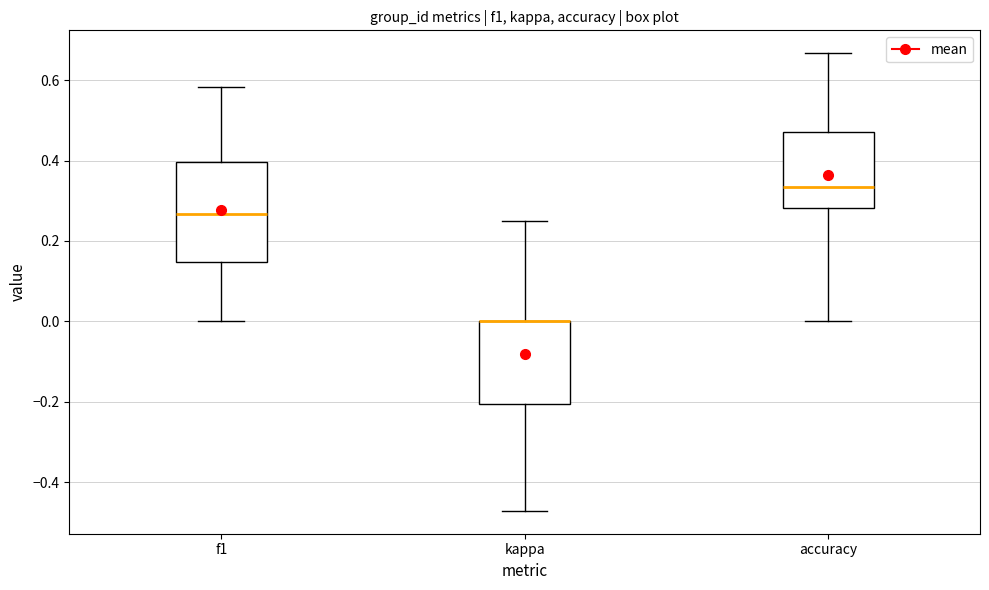

Reading left to right, read every box against the y-axis: the position of its median line, the range the box covers, and the ends of its whiskers. The values are not printed on the chart, so give them approximately, as read against the axis.

f1: median 0.26, box 0.14 to 0.40, whiskers 0.00 to 0.58
kappa: median 0.00 (drawn on the box's upper edge), box -0.20 to 0.00, whiskers -0.48 to 0.26
accuracy: median 0.34, box 0.28 to 0.48, whiskers 0.00 to 0.66